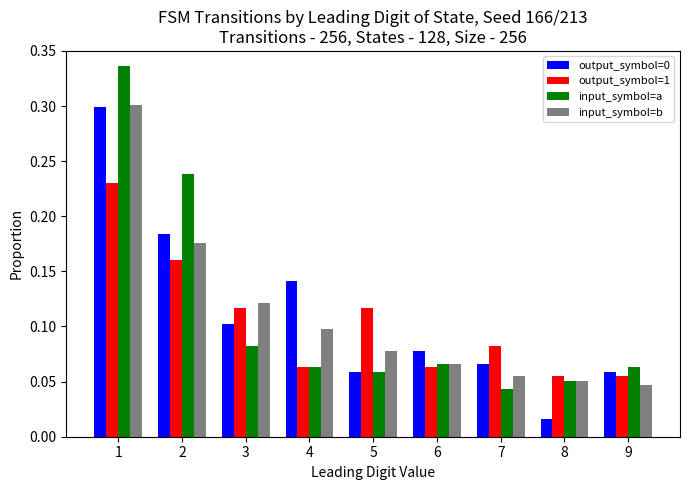

What is the sum of all output_symbol=1 values?

0.9